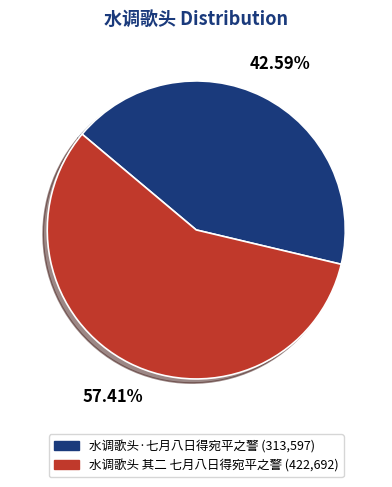

Count the number of slices in the pie.

2